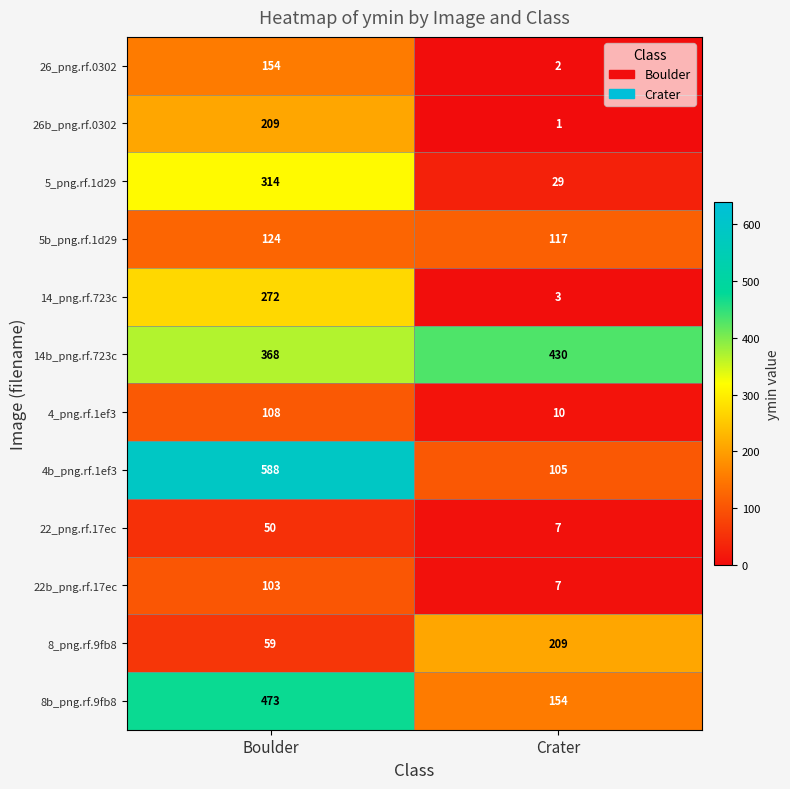

Which series has the widest spread of values?

4b_png.rf.1ef3